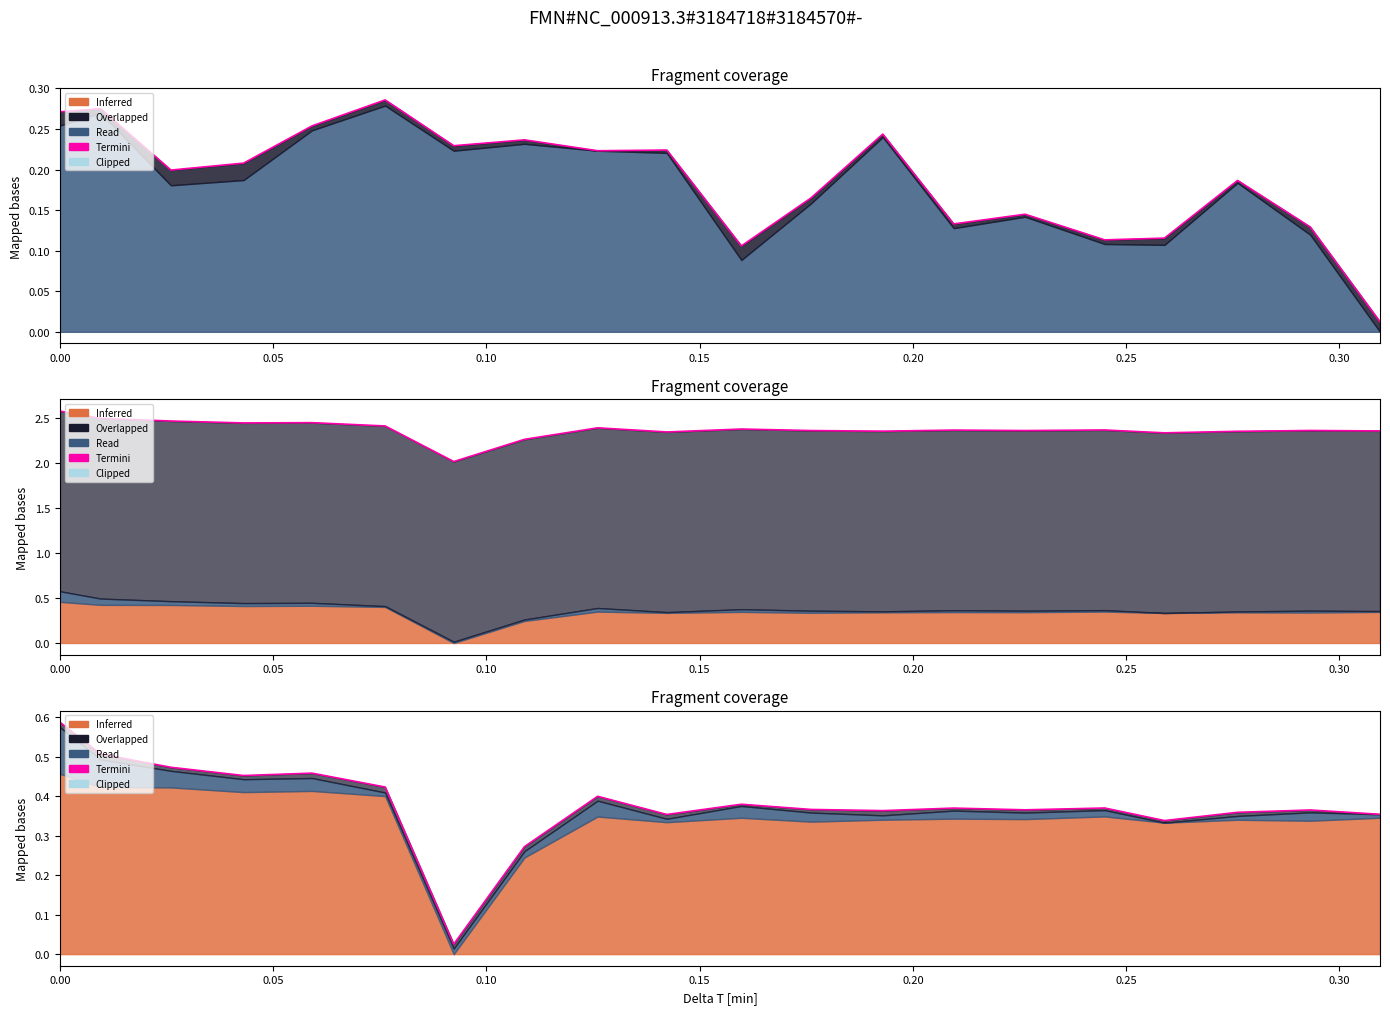

What is the difference between the maximum and minimum values?

0.6